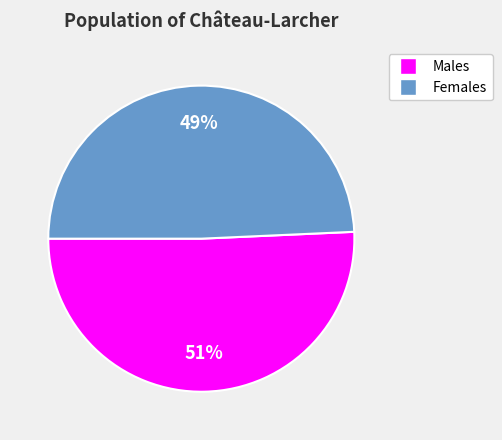

Does any single category account for the majority?

Yes